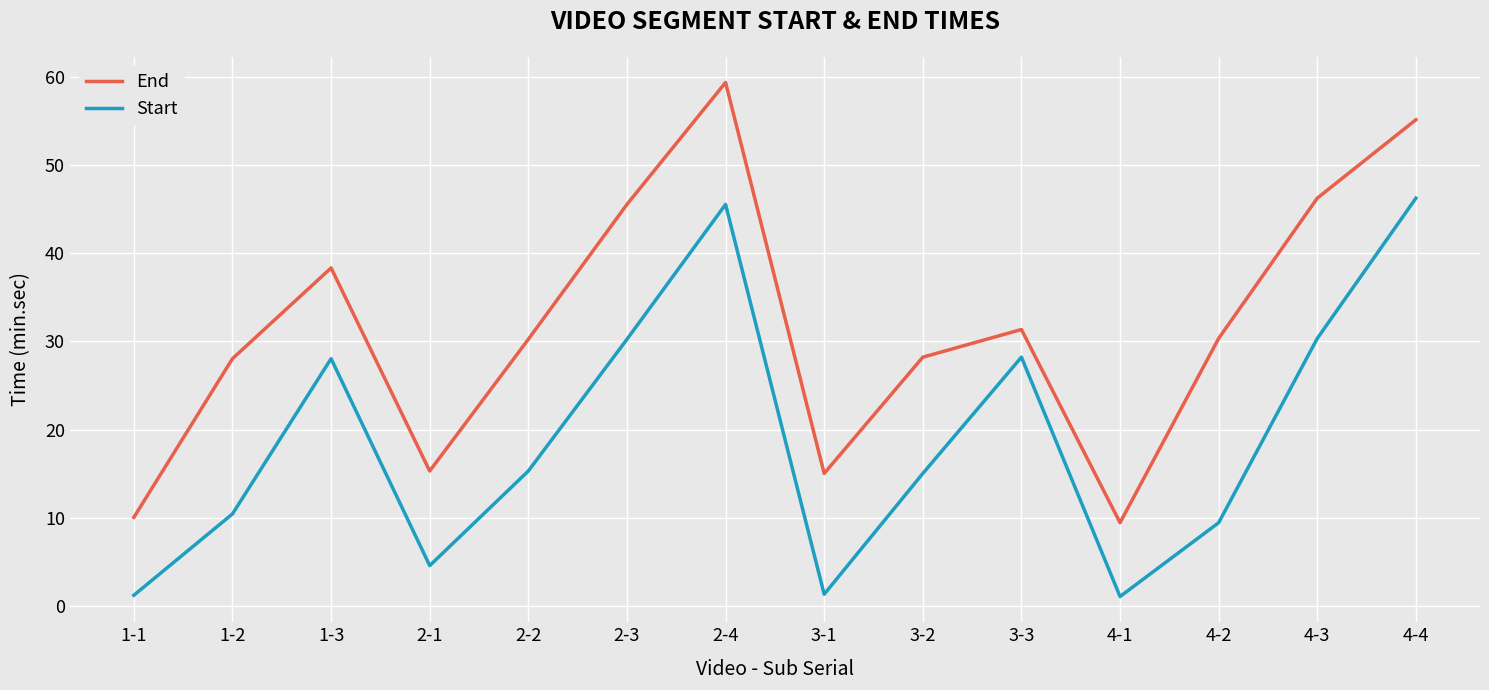

What is the difference between the maximum and minimum values in the Start series?

45.2